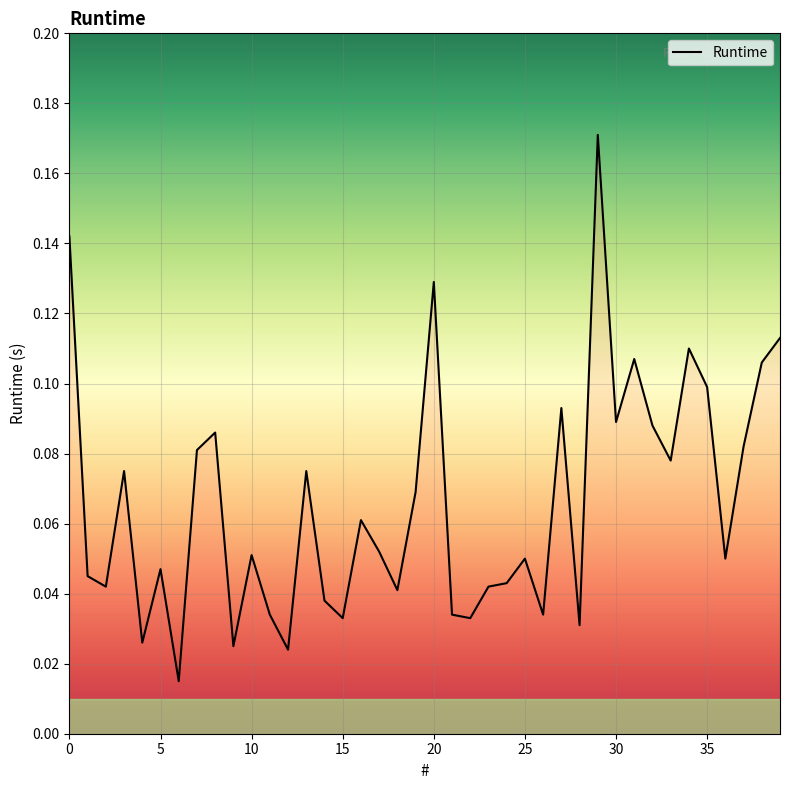

True or false: there are more than 2 points higher than both neighbors.

True